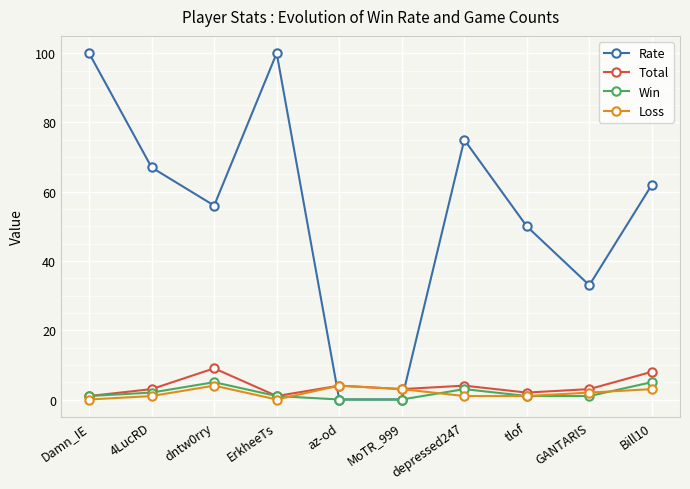

How many distinct data groups are displayed?

4